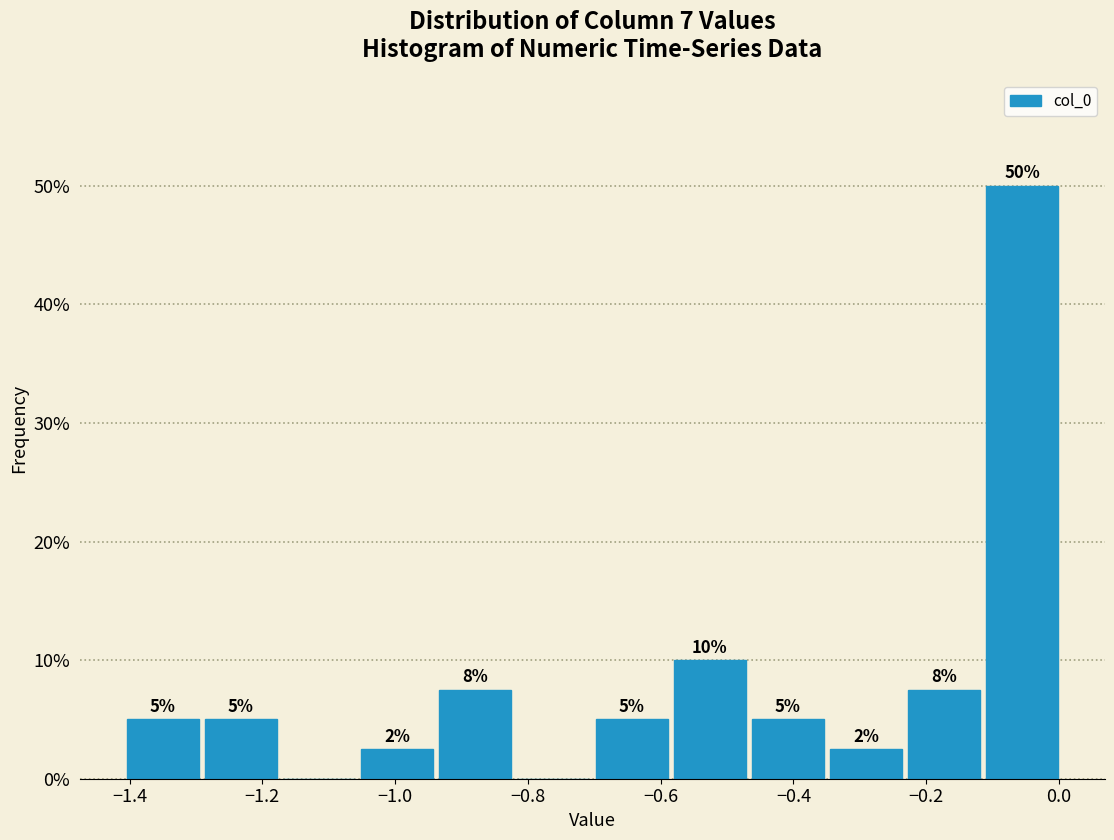

Which range on the x-axis has the tallest bar?

-0.12 to 0.00